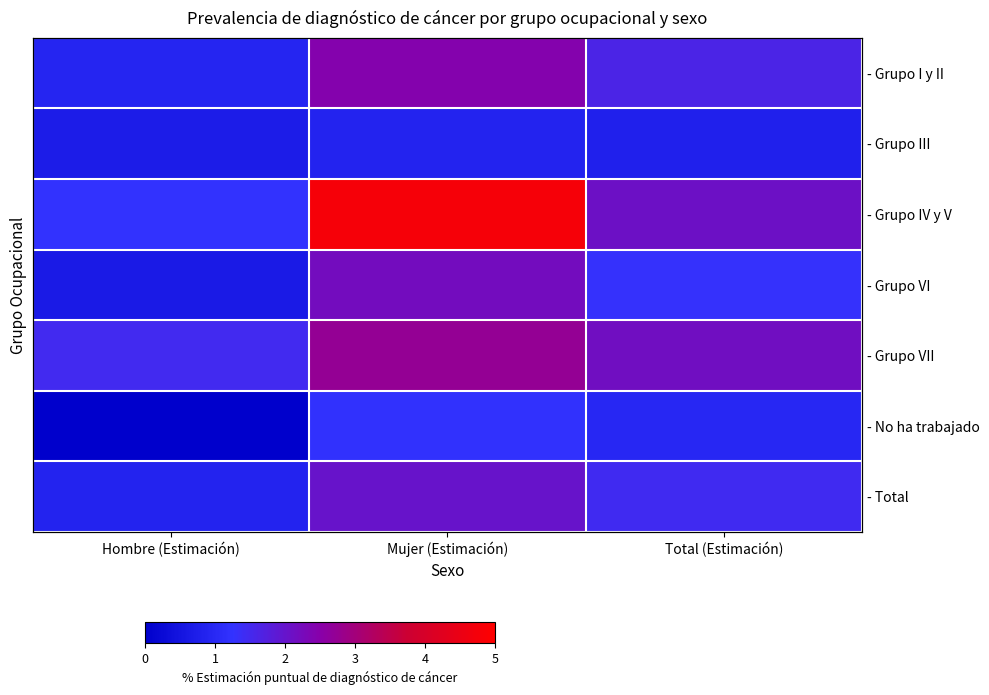

The - Grupo III series shows 1.0 at Hombre (Estimación). True or false?

False